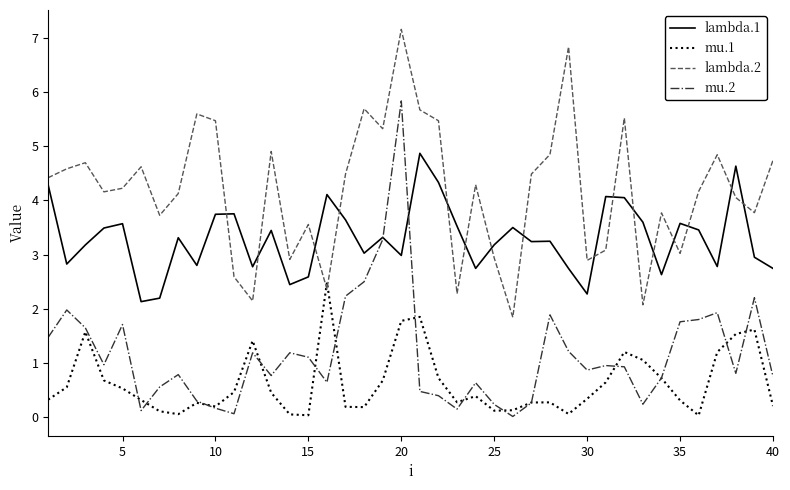

Rank the series by their maximum value, from lowest to highest.

mu.1, lambda.1, mu.2, lambda.2